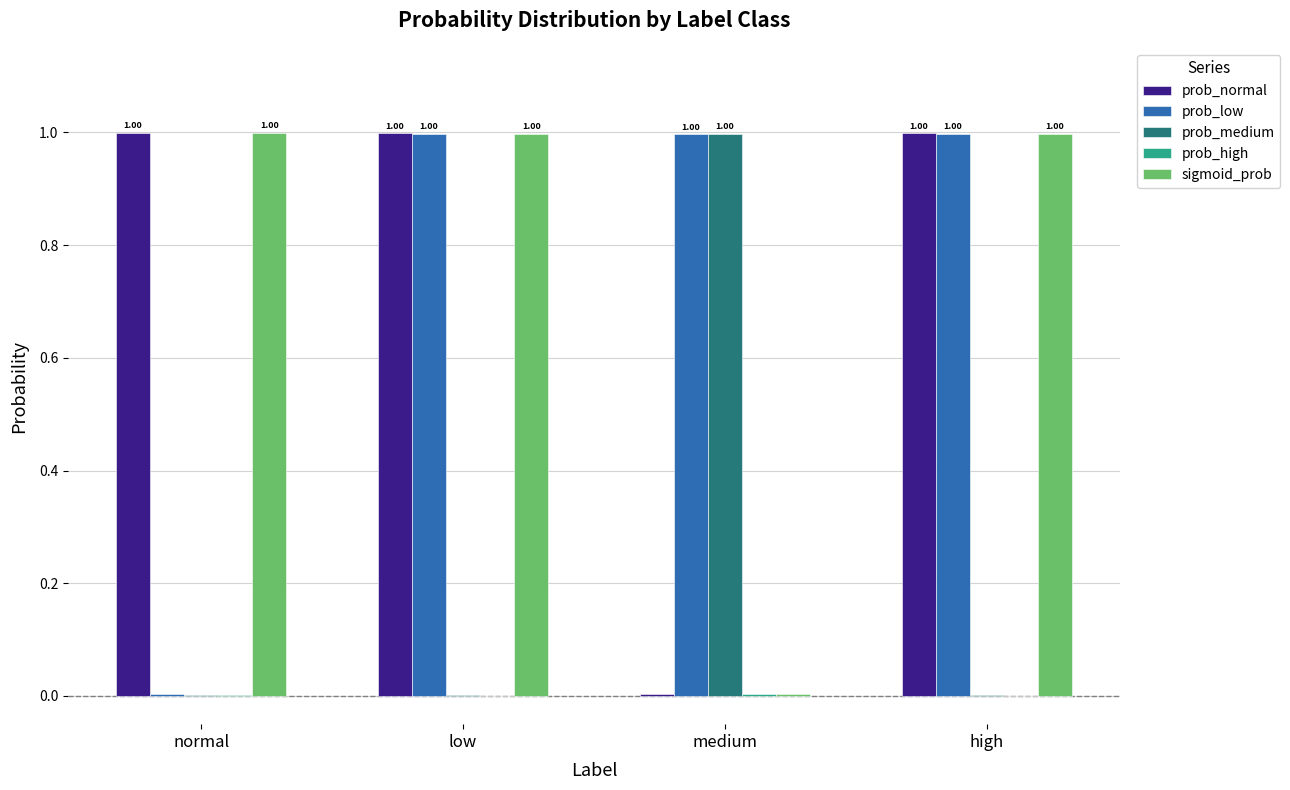

Where is prob_low nearest to the value 0?

normal